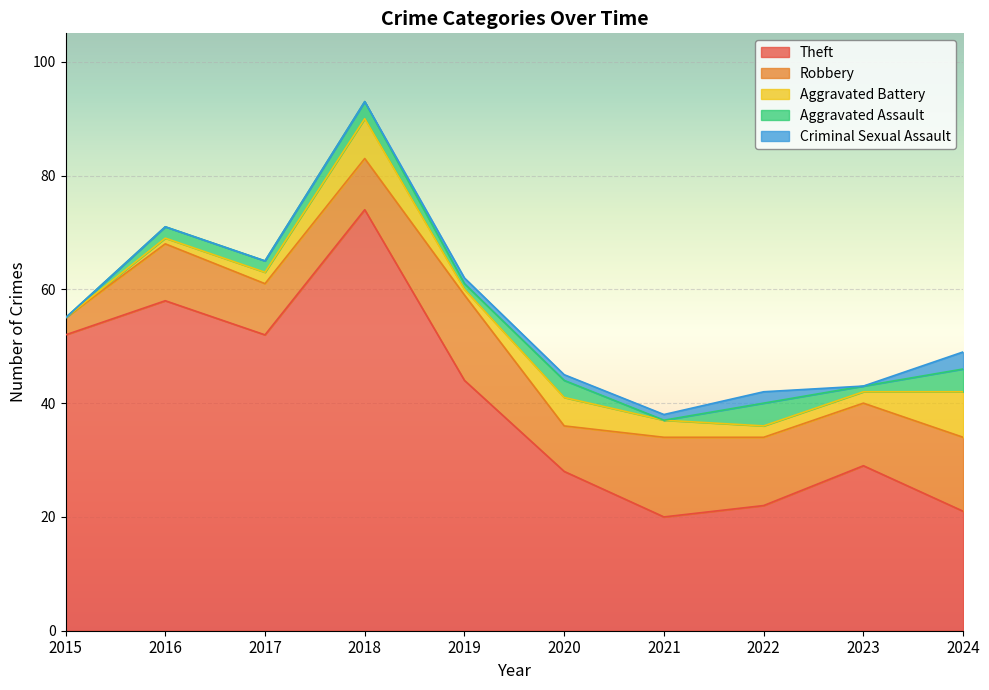

Reading right to left, extract all data points from this chart.

Theft: 2024=21	2023=29	2022=22	2021=20	2020=28	2019=44	2018=74	2017=52	2016=58	2015=52
Robbery: 2024=13	2023=11	2022=12	2021=14	2020=8	2019=15	2018=9	2017=9	2016=10	2015=3
Aggravated Battery: 2024=8	2023=2	2022=2	2021=3	2020=5	2019=1	2018=7	2017=2	2016=1	2015=0
Aggravated Assault: 2024=4	2023=1	2022=4	2021=0	2020=3	2019=1	2018=3	2017=2	2016=2	2015=0
Criminal Sexual Assault: 2024=3	2023=0	2022=2	2021=1	2020=1	2019=1	2018=0	2017=0	2016=0	2015=0